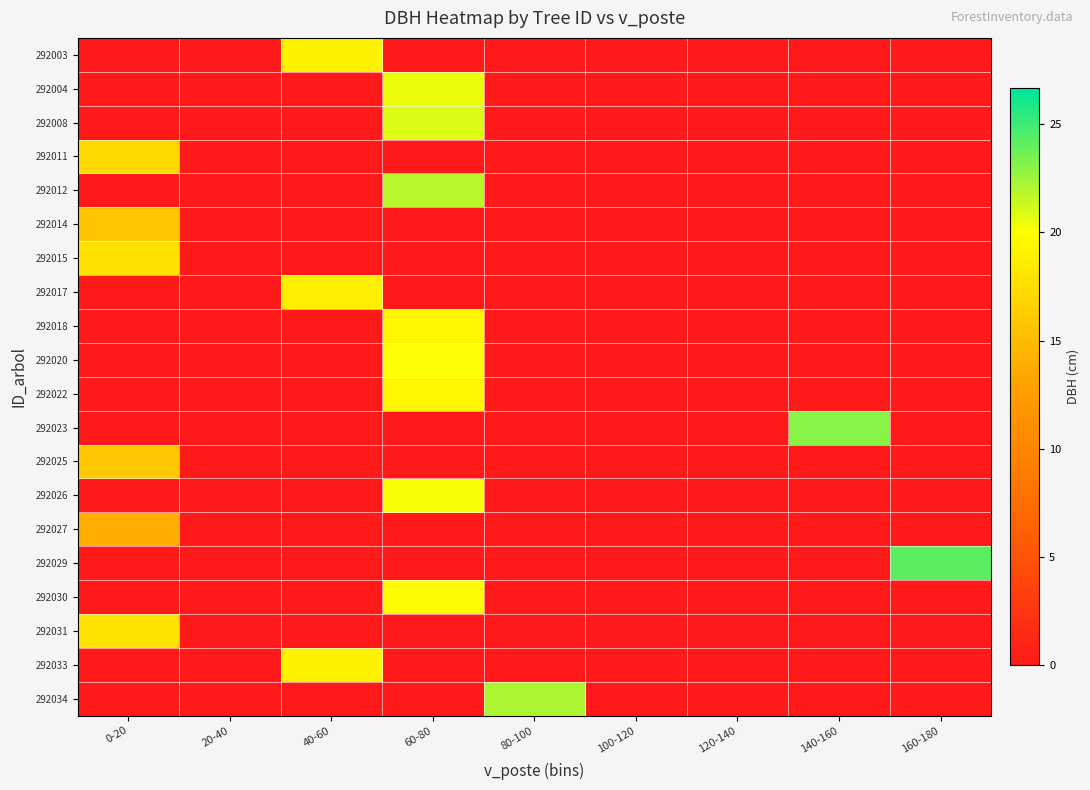

What is the difference between the highest and lowest values at 140-160?

23.1